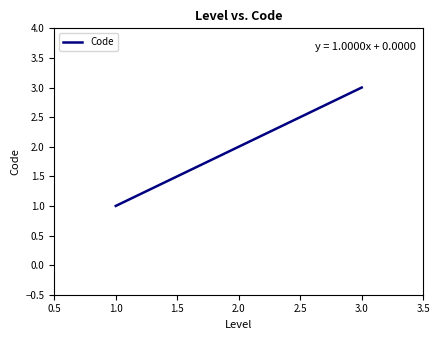

What is the difference between the maximum and minimum values?

2